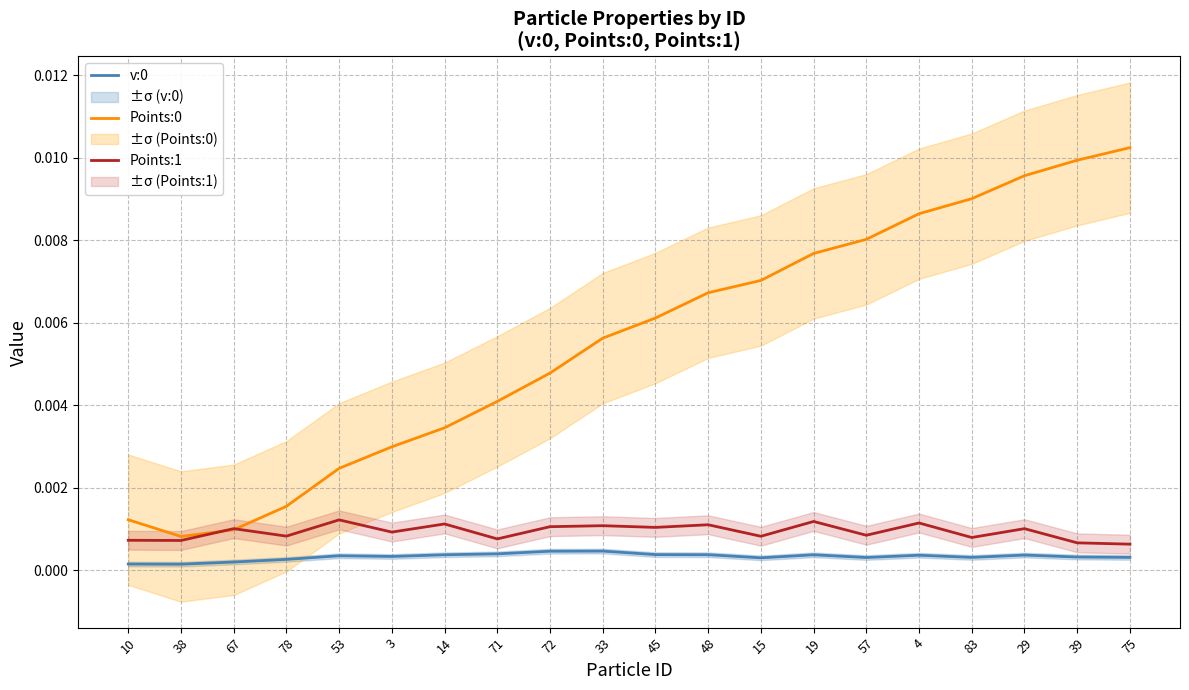

True or false: Points:0 and v:0 cross at least once.

False